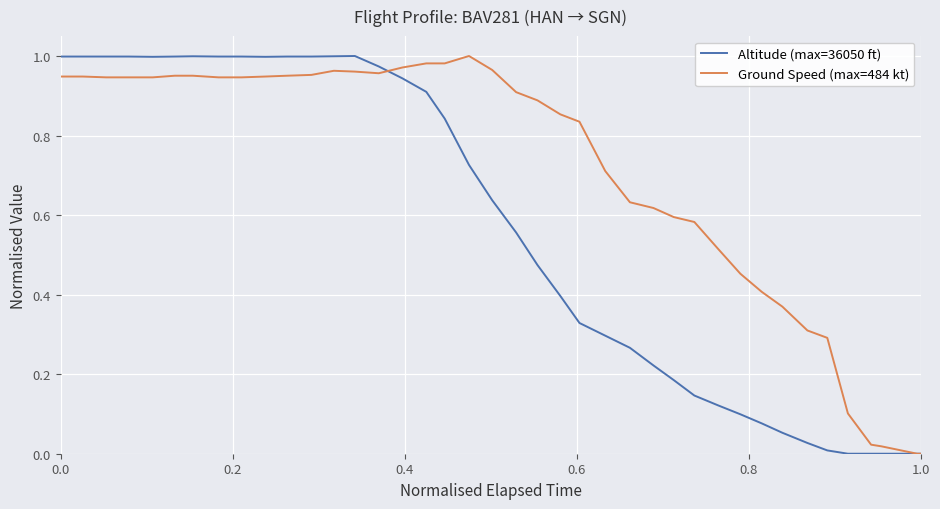

List the series in order of their overall mean, highest first.

Ground Speed (max=484 kt), Altitude (max=36050 ft)